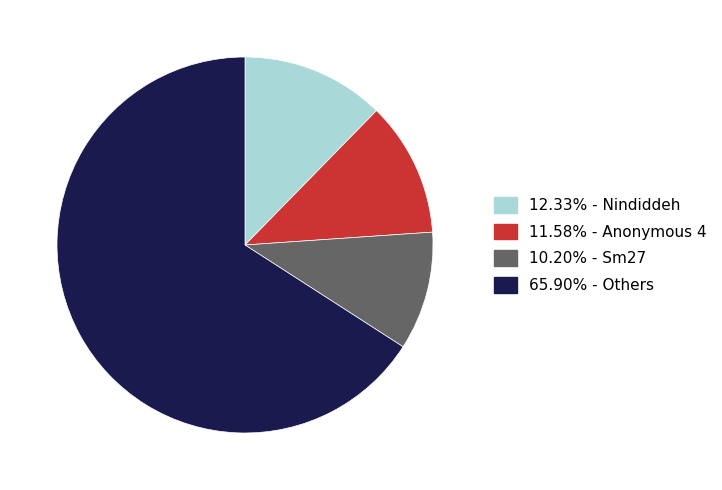

Is there a majority slice in this chart?

Yes